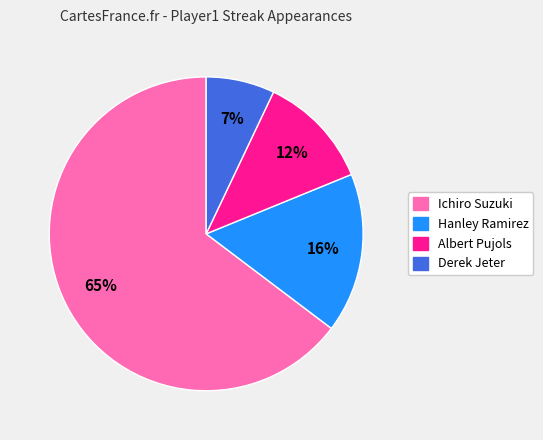

The Ichiro Suzuki slice represents 50% of the pie. True or false?

False